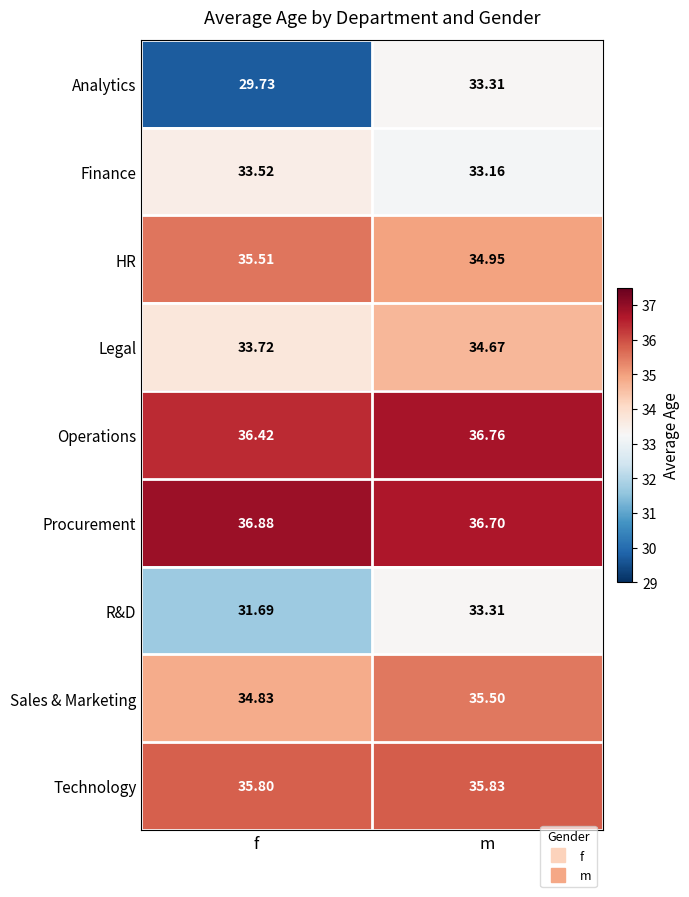

Between f and m, which series saw the biggest shift?

Analytics